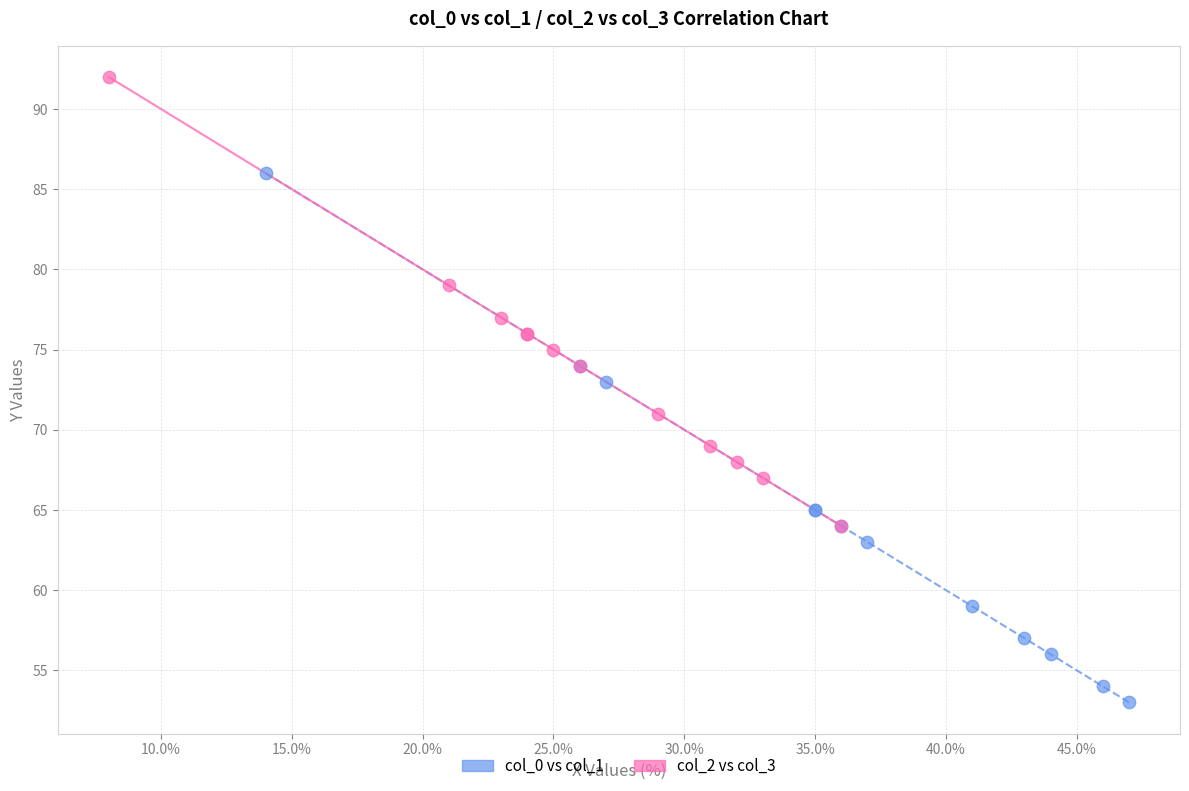

Which series has the largest Y range (max minus min)?

col_0 vs col_1